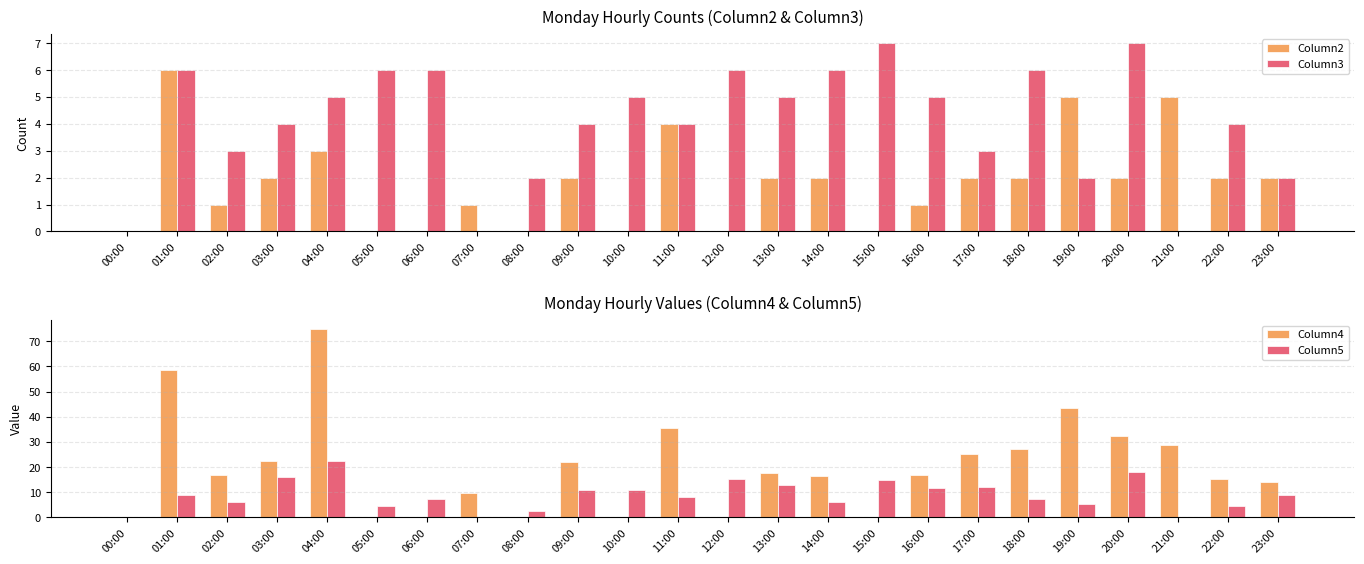

Which label corresponds to the smallest value in the chart?

00:00